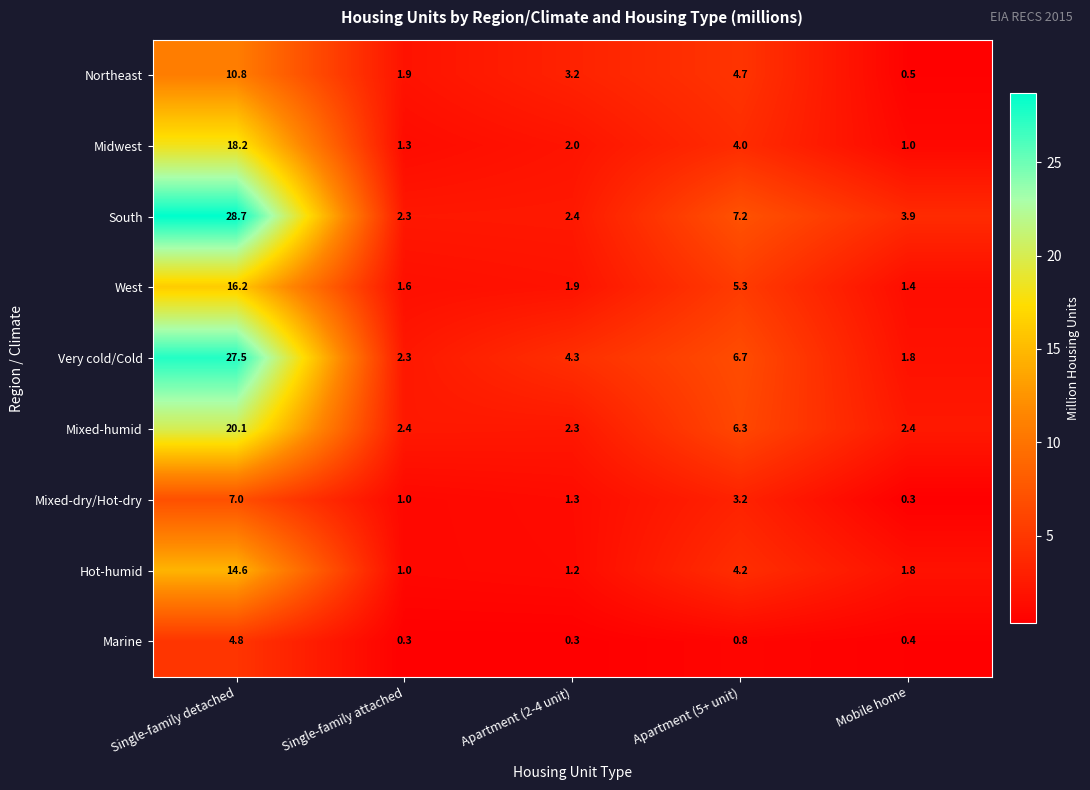

Which series has the largest range (max minus min)?

South